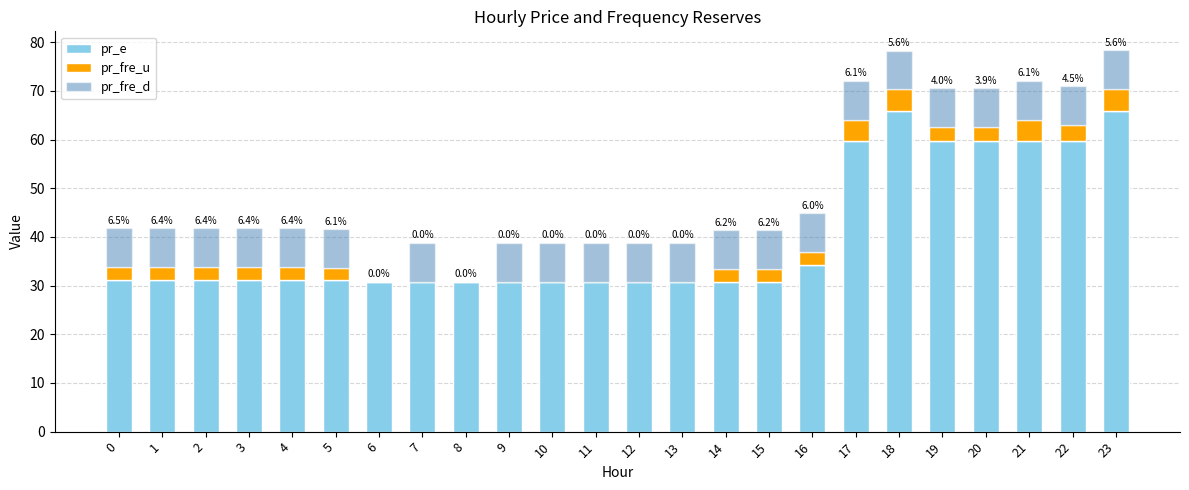

What is the sum of all pr_e values?

959.3